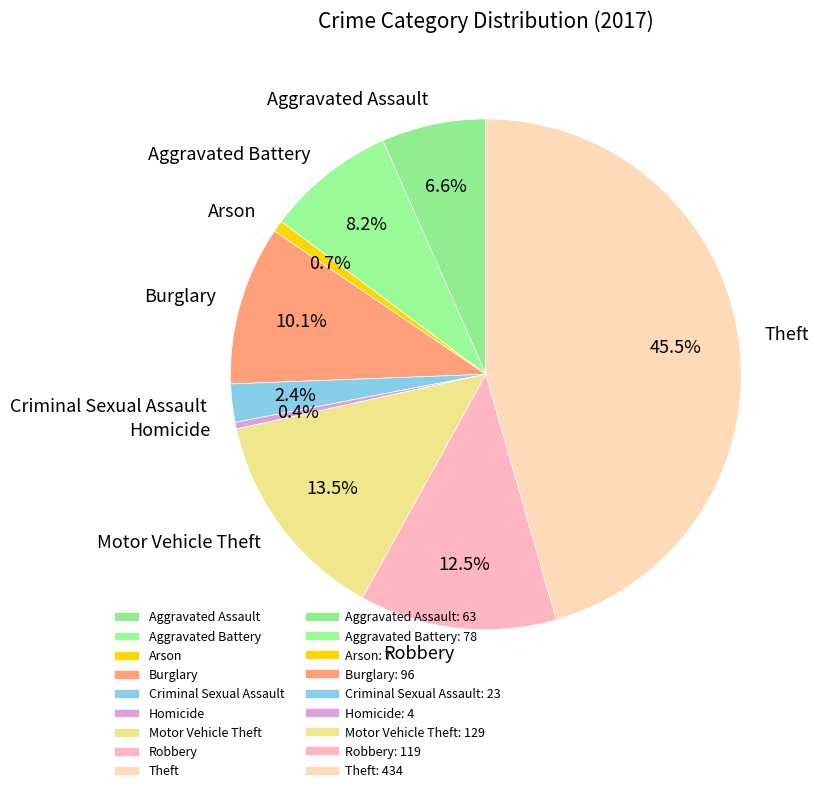

What percentage is the Burglary slice, to the nearest percent?

10%